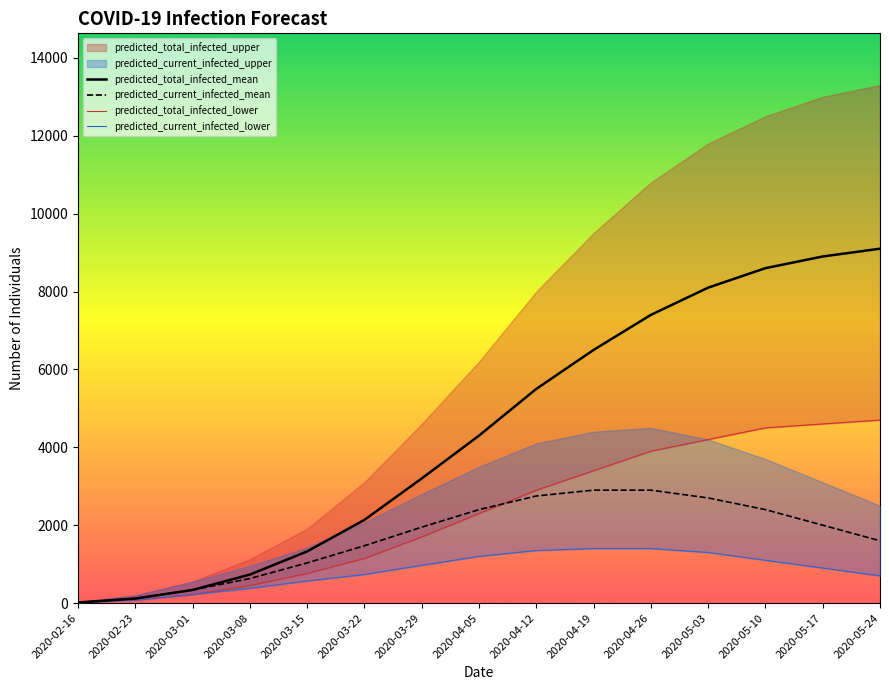

Between 2020-04-19 and 2020-03-01, which is larger?

2020-04-19